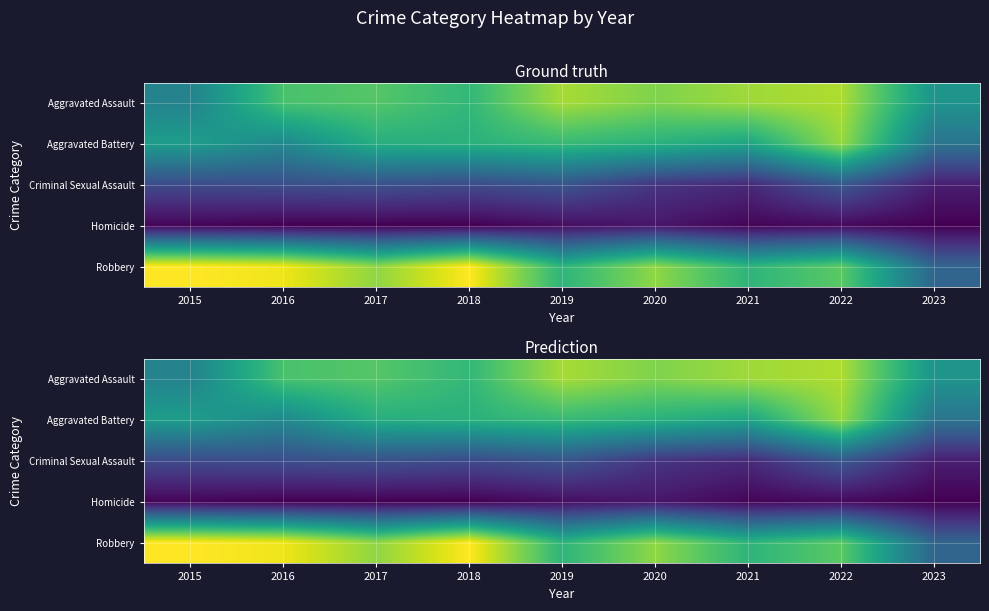

Count the number of categories in the chart.

9